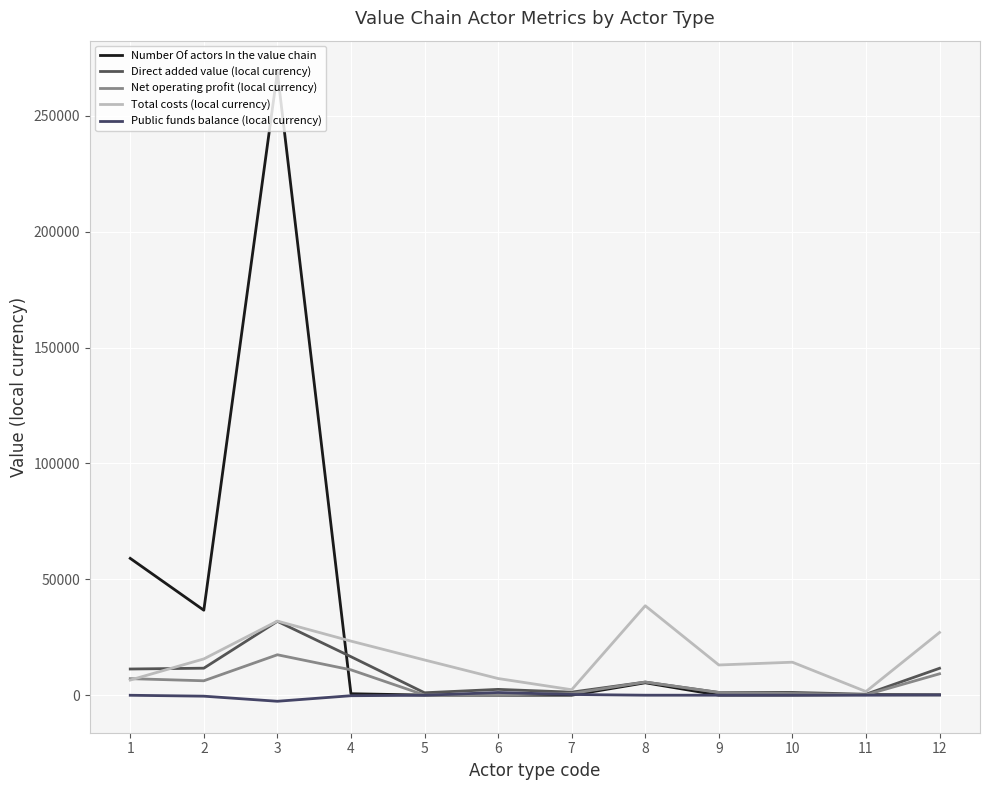

Is this an area chart (filled region under the line)?

No